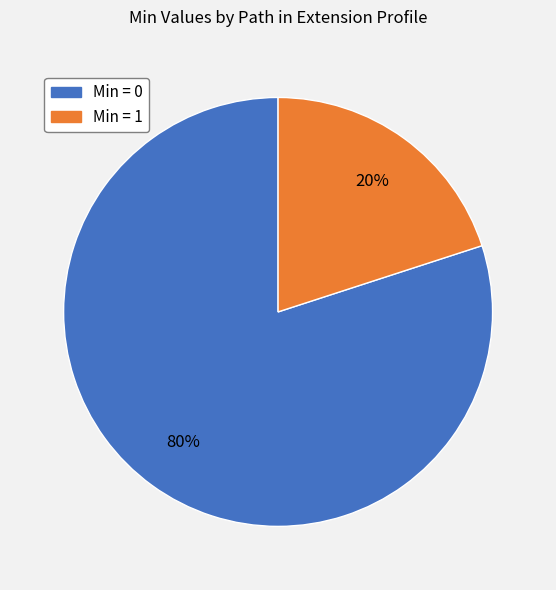

Is there any slice that represents more than half of the pie?

Yes